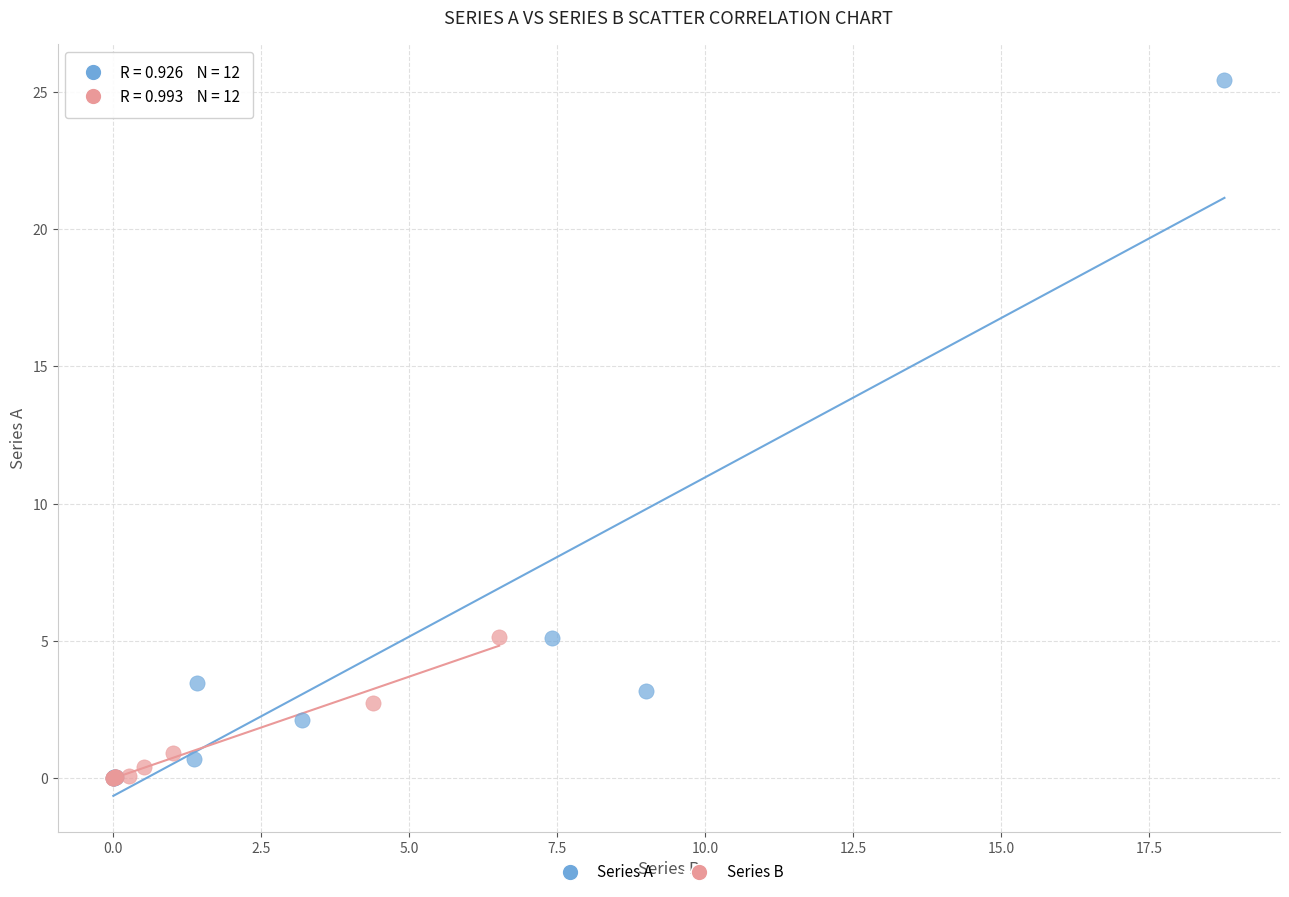

Which series has the largest Y range (max minus min)?

Series A